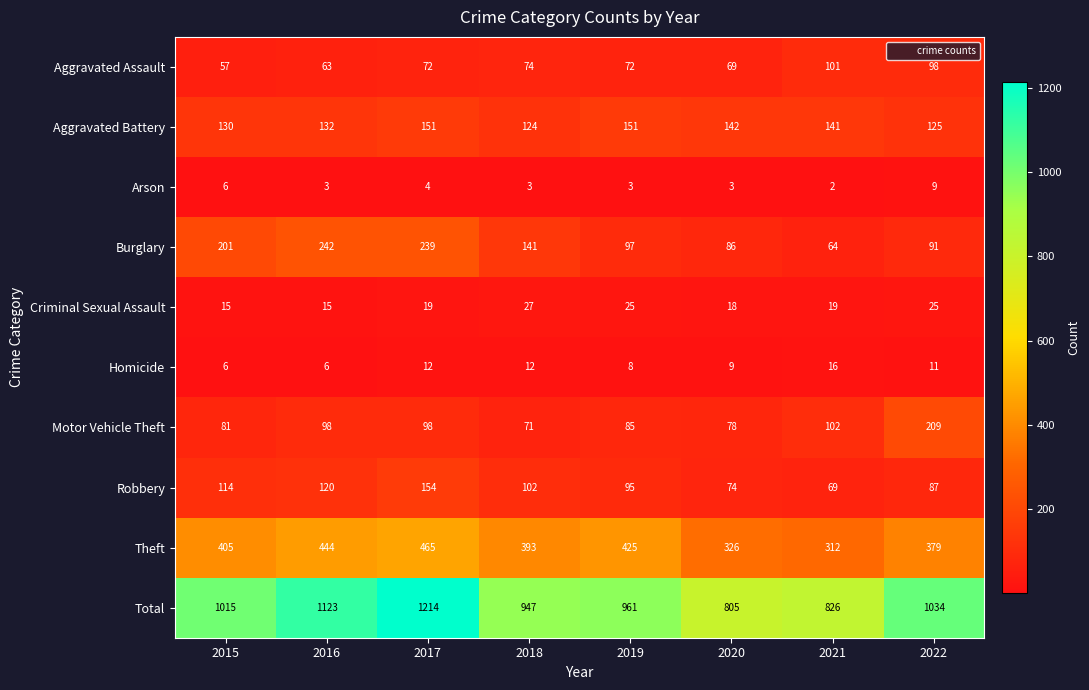

List the labels in order of Robbery value, smallest first.

2021, 2020, 2022, 2019, 2018, 2015, 2016, 2017